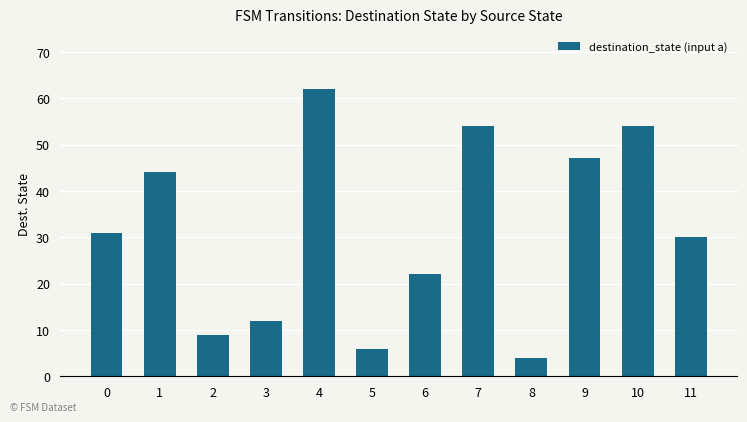

Which label corresponds to the smallest value in the chart?

8